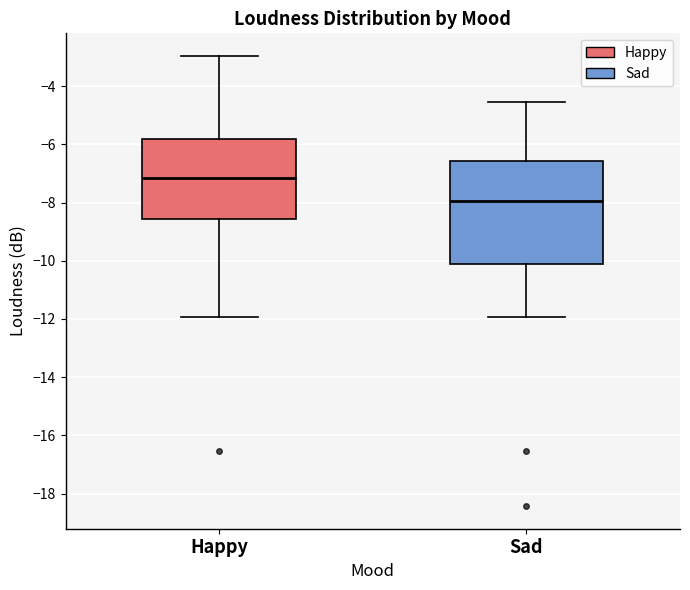

Which box's median line is the lowest?

Sad